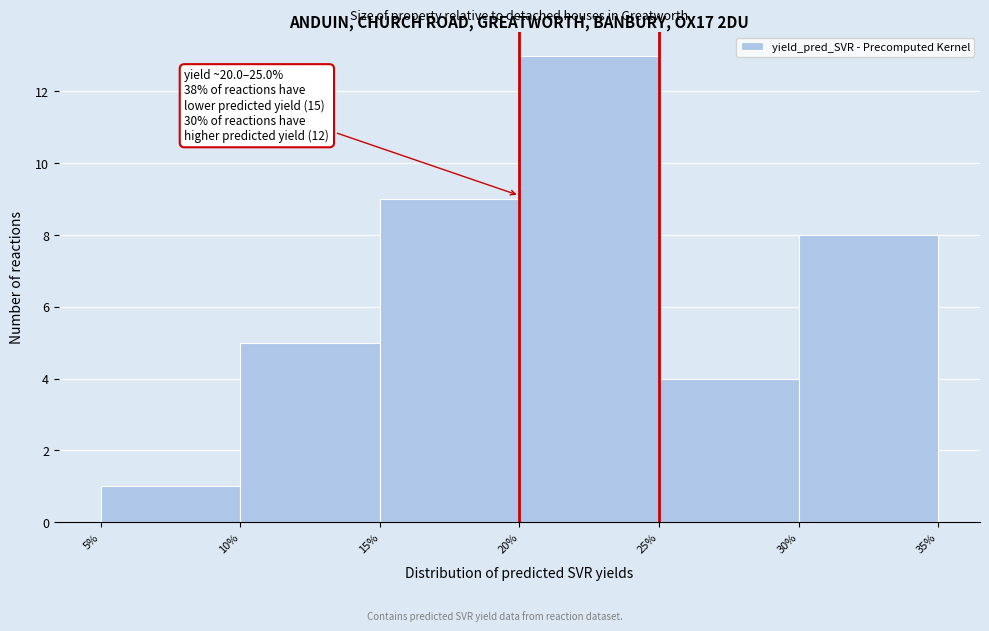

Over which range of the x-axis is the bar tallest?

20% to 25%